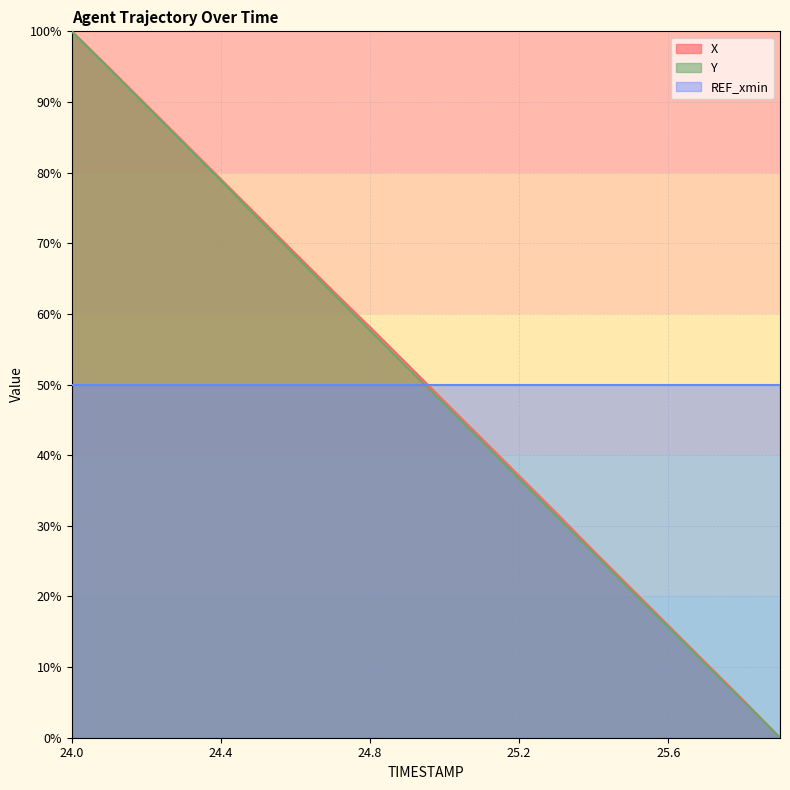

Which has a higher value, 24.6 or 25.7?

24.6